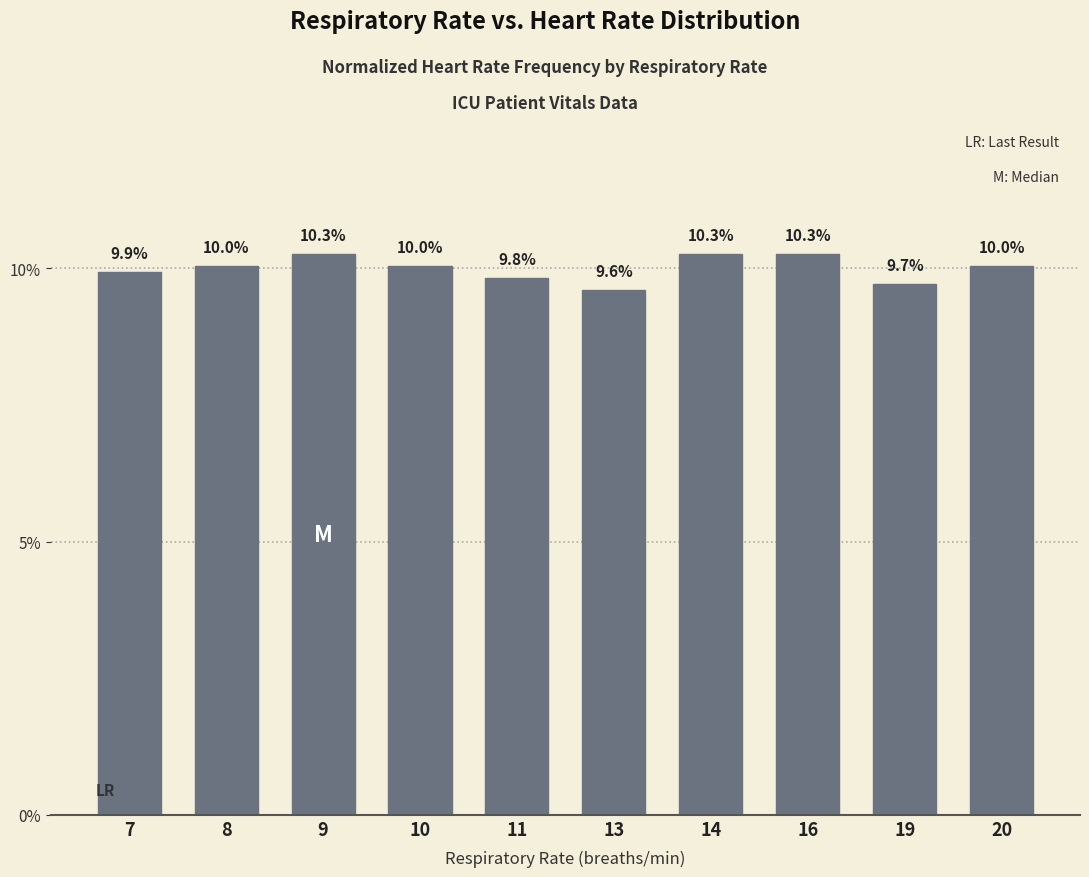

What is the difference between the second highest and second lowest values?

0.5